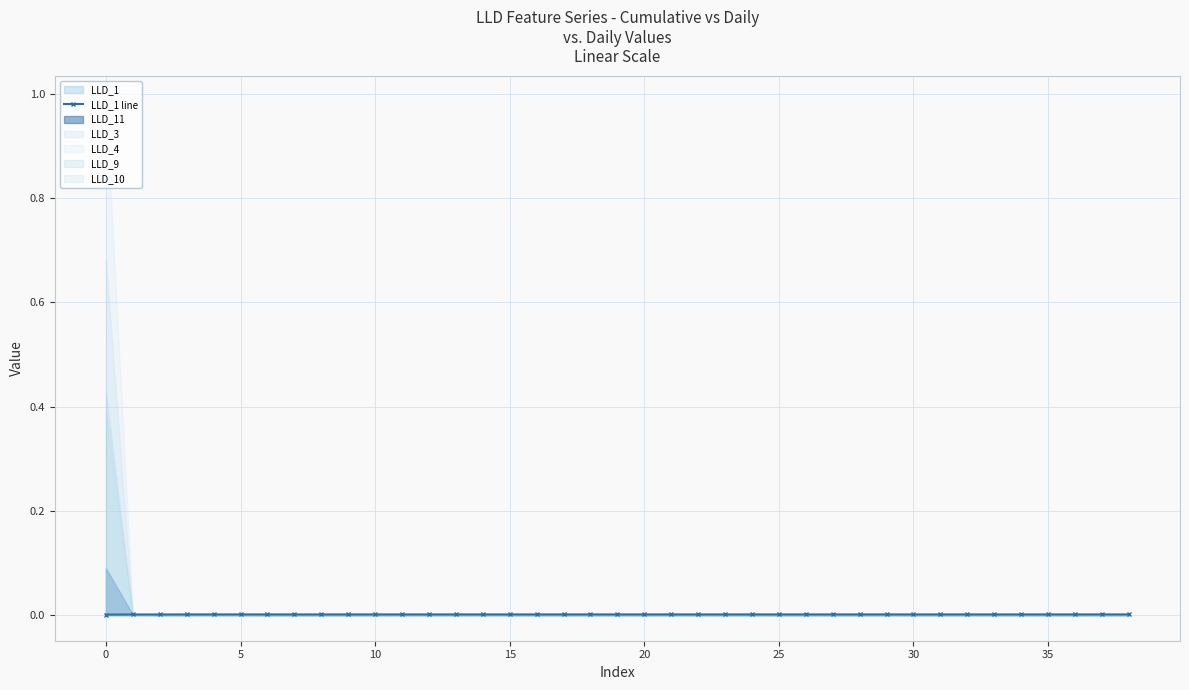

The value at 37 is 0.0. True or false?

False